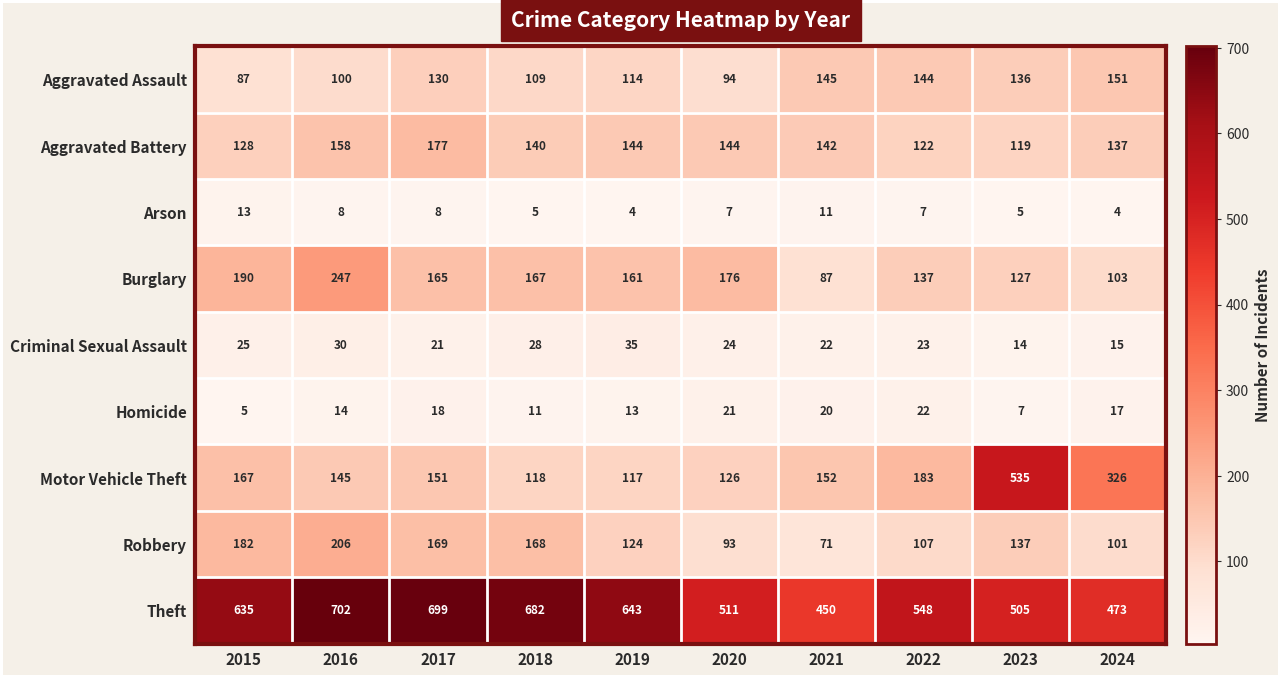

Is it true that Theft equals 548 at 2022?

True